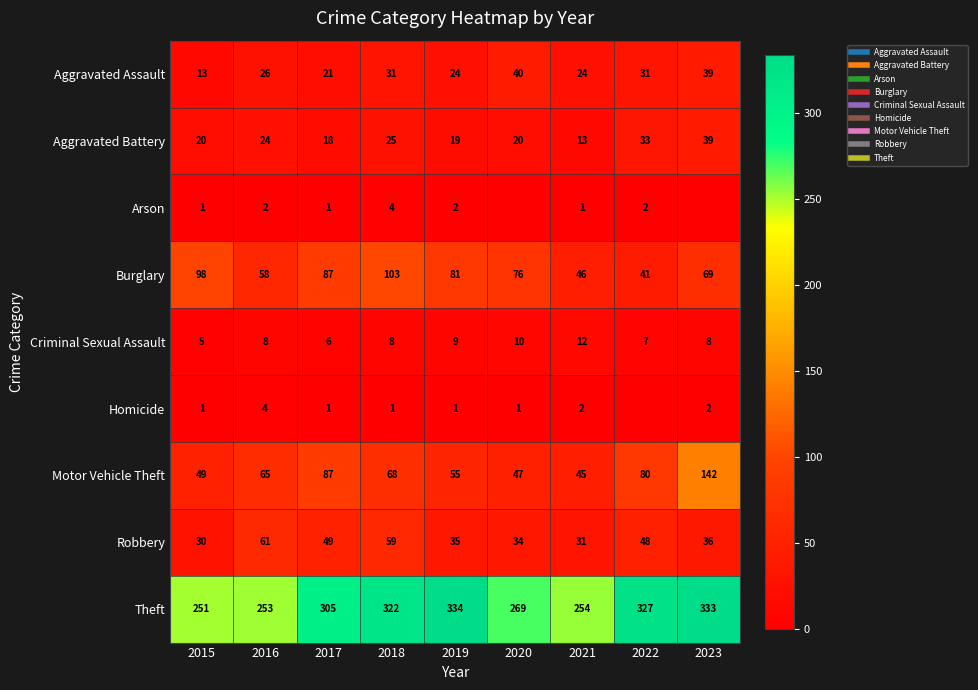

What is the average value of the Homicide series?

1